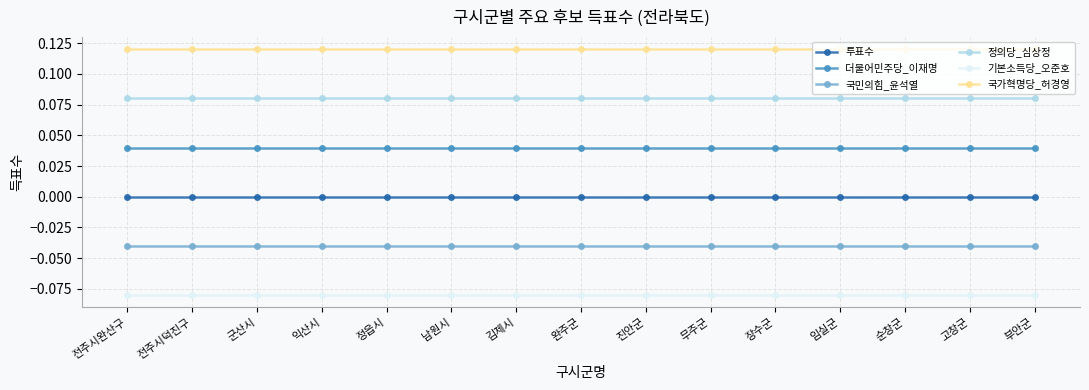

Reading left to right, what are all the values shown in this chart?

투표수: 전주시완산구=0.0	전주시덕진구=0.0	군산시=0.0	익산시=0.0	정읍시=0.0	남원시=0.0	김제시=0.0	완주군=0.0	진안군=0.0	무주군=0.0	장수군=0.0	임실군=0.0	순창군=0.0	고창군=0.0	부안군=0.0
더불어민주당_이재명: 전주시완산구=0.0	전주시덕진구=0.0	군산시=0.0	익산시=0.0	정읍시=0.0	남원시=0.0	김제시=0.0	완주군=0.0	진안군=0.0	무주군=0.0	장수군=0.0	임실군=0.0	순창군=0.0	고창군=0.0	부안군=0.0
국민의힘_윤석열: 전주시완산구=-0.0	전주시덕진구=-0.0	군산시=-0.0	익산시=-0.0	정읍시=-0.0	남원시=-0.0	김제시=-0.0	완주군=-0.0	진안군=-0.0	무주군=-0.0	장수군=-0.0	임실군=-0.0	순창군=-0.0	고창군=-0.0	부안군=-0.0
정의당_심상정: 전주시완산구=0.1	전주시덕진구=0.1	군산시=0.1	익산시=0.1	정읍시=0.1	남원시=0.1	김제시=0.1	완주군=0.1	진안군=0.1	무주군=0.1	장수군=0.1	임실군=0.1	순창군=0.1	고창군=0.1	부안군=0.1
기본소득당_오준호: 전주시완산구=-0.1	전주시덕진구=-0.1	군산시=-0.1	익산시=-0.1	정읍시=-0.1	남원시=-0.1	김제시=-0.1	완주군=-0.1	진안군=-0.1	무주군=-0.1	장수군=-0.1	임실군=-0.1	순창군=-0.1	고창군=-0.1	부안군=-0.1
국가혁명당_허경영: 전주시완산구=0.1	전주시덕진구=0.1	군산시=0.1	익산시=0.1	정읍시=0.1	남원시=0.1	김제시=0.1	완주군=0.1	진안군=0.1	무주군=0.1	장수군=0.1	임실군=0.1	순창군=0.1	고창군=0.1	부안군=0.1